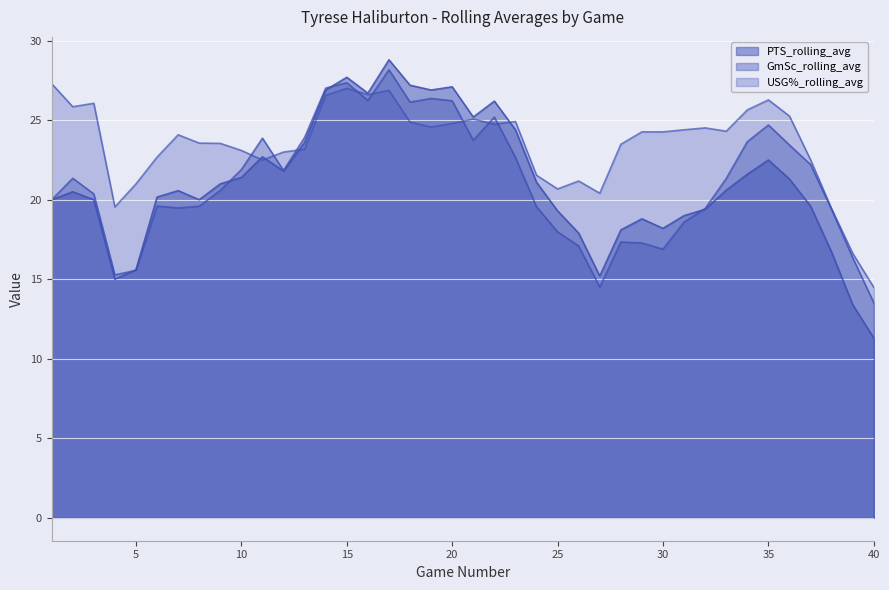

Which series has the largest range (max minus min)?

PTS_rolling_avg